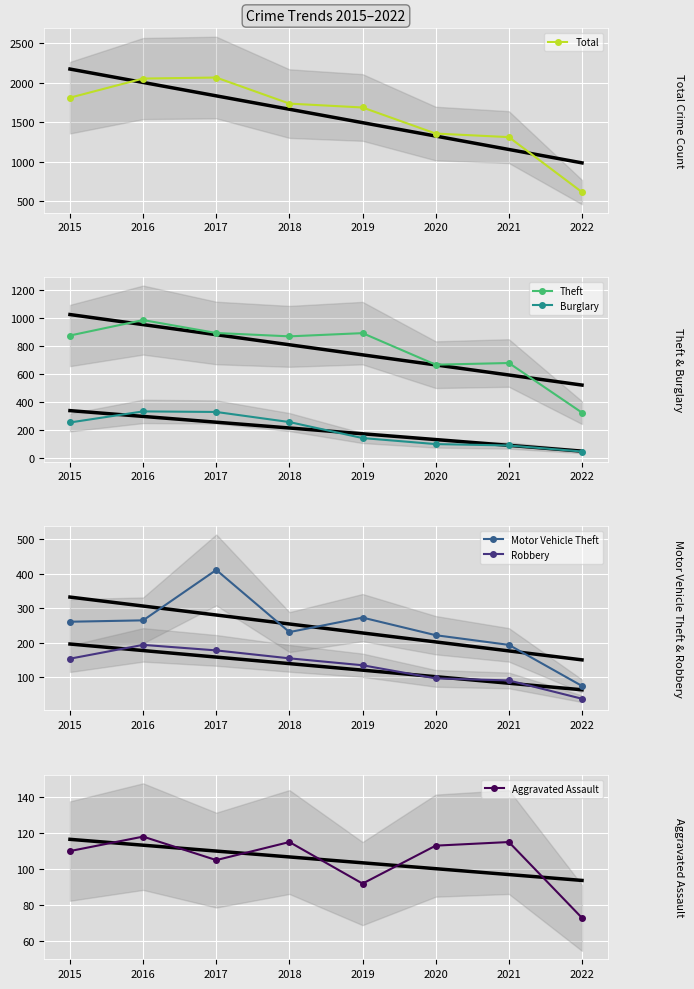

At which category does the chart reach its minimum across all series?

2022